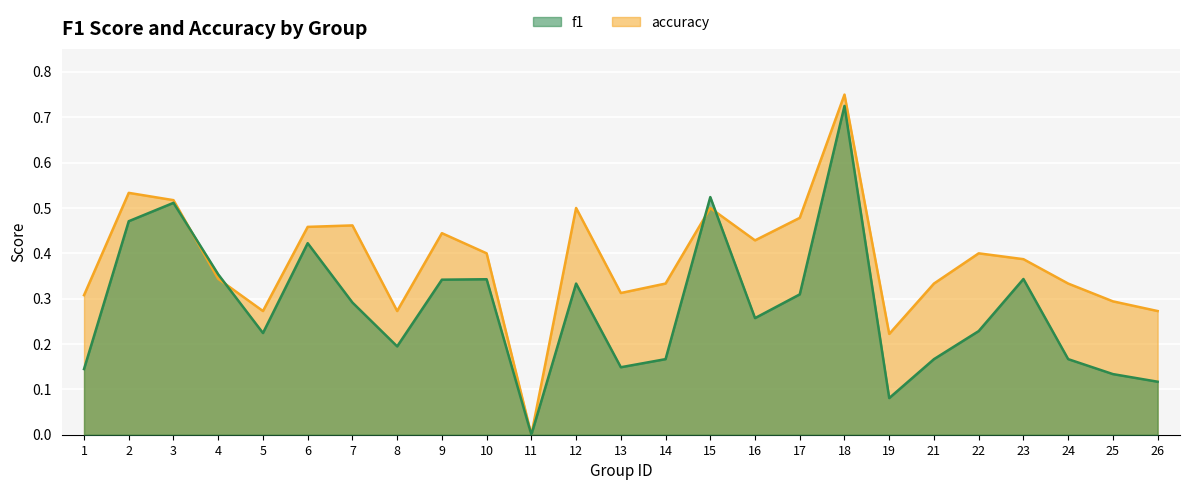

At which label is f1 closest to 0?

11